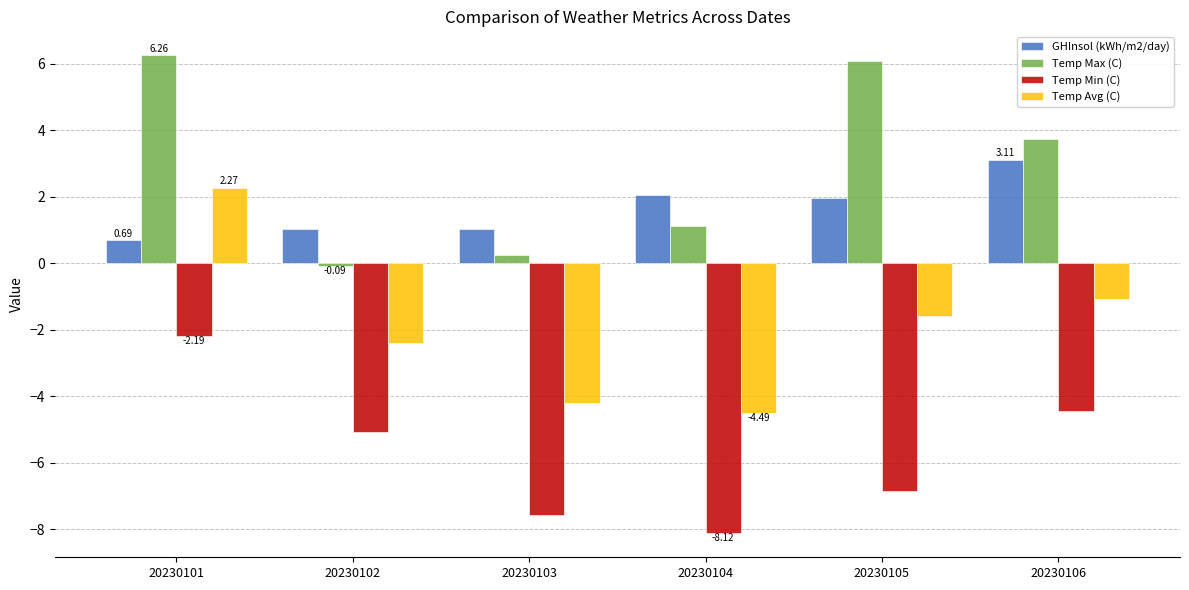

At 20230103, list the series in order from largest to smallest.

GHInsol (kWh/m2/day), Temp Max (C), Temp Avg (C), Temp Min (C)